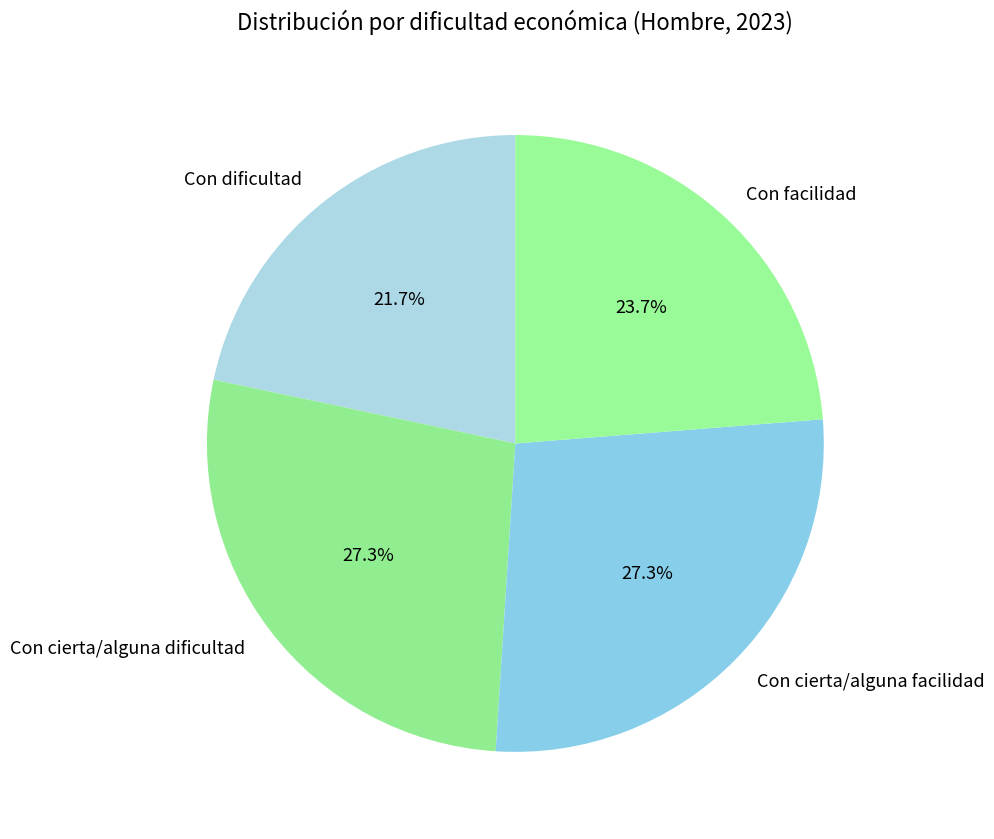

The Con cierta/alguna facilidad slice represents 27% of the pie. True or false?

True